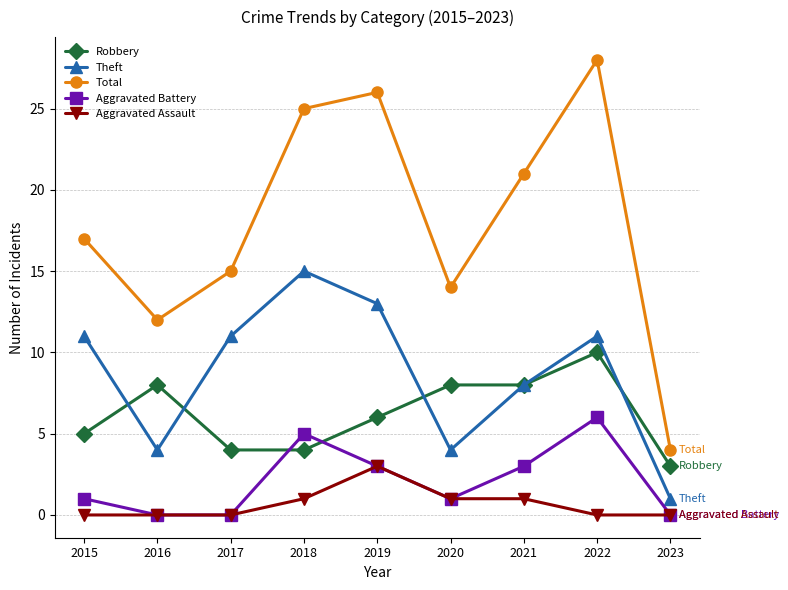

True or false: Robbery has a value of 8 at 2016.

True